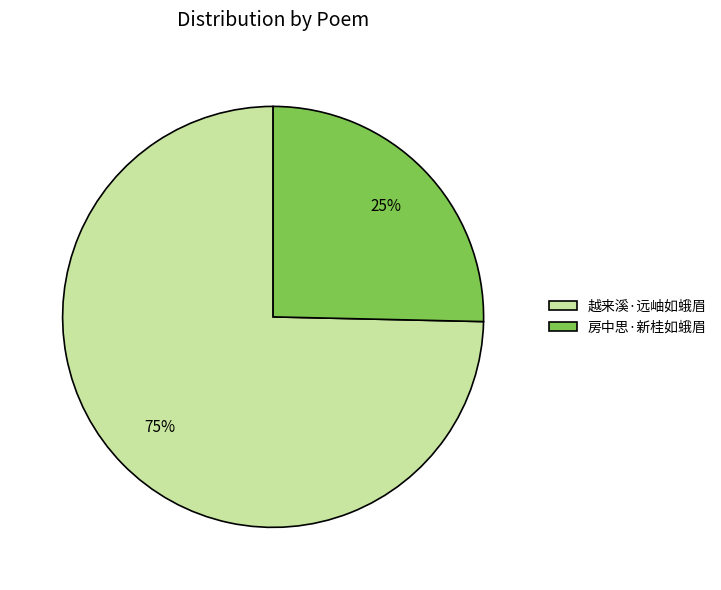

To the nearest percent, what is the average slice percentage?

50%